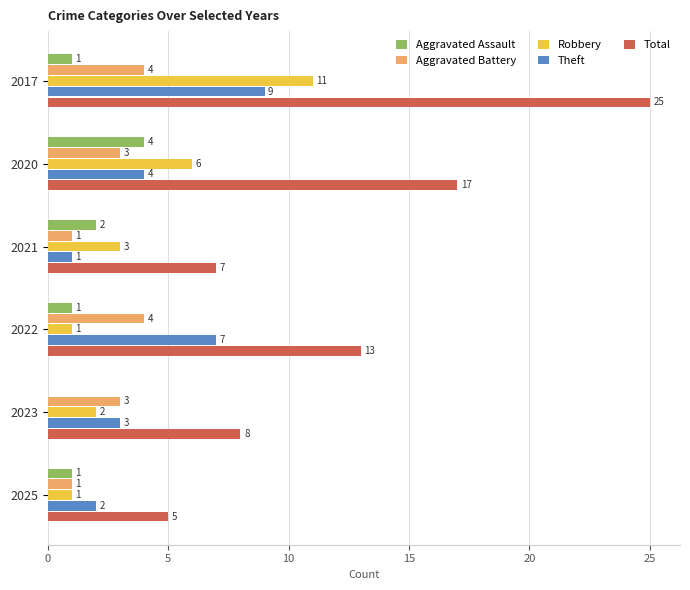

Count the number of categories in the chart.

6